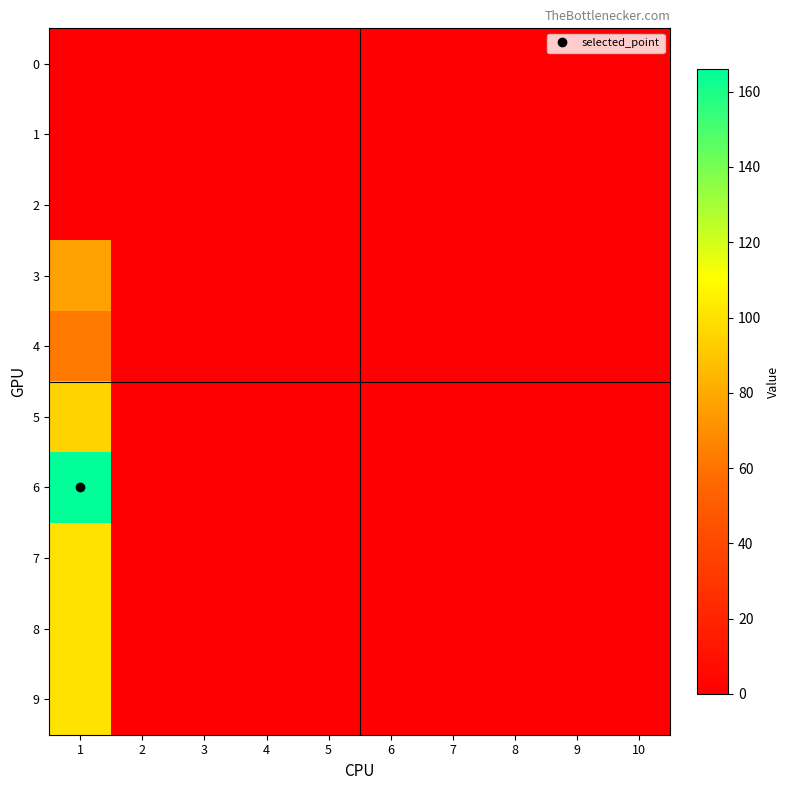

At which category is the sum across all series the highest?

1